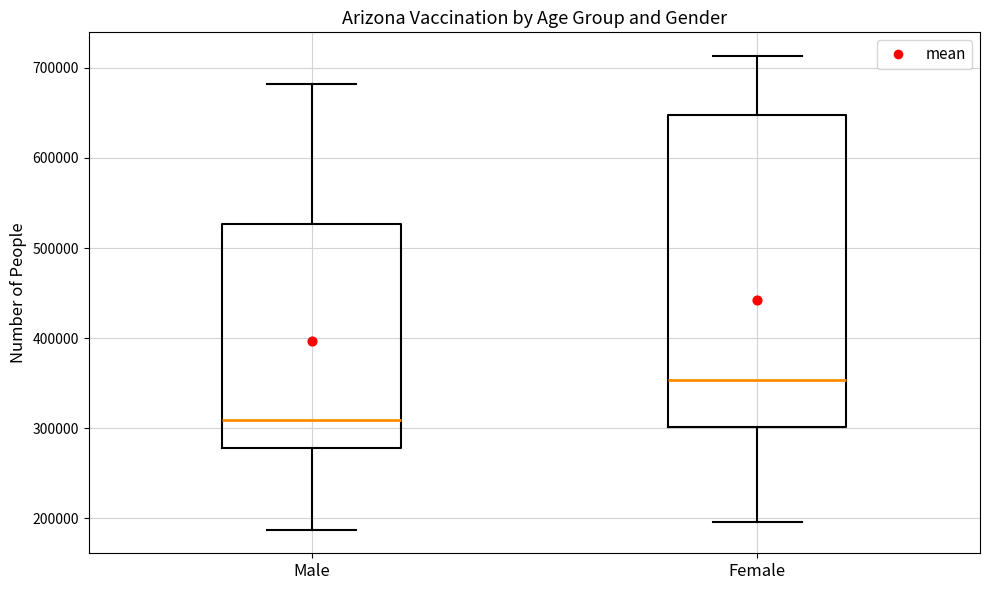

Which box's median line is the lowest?

Male